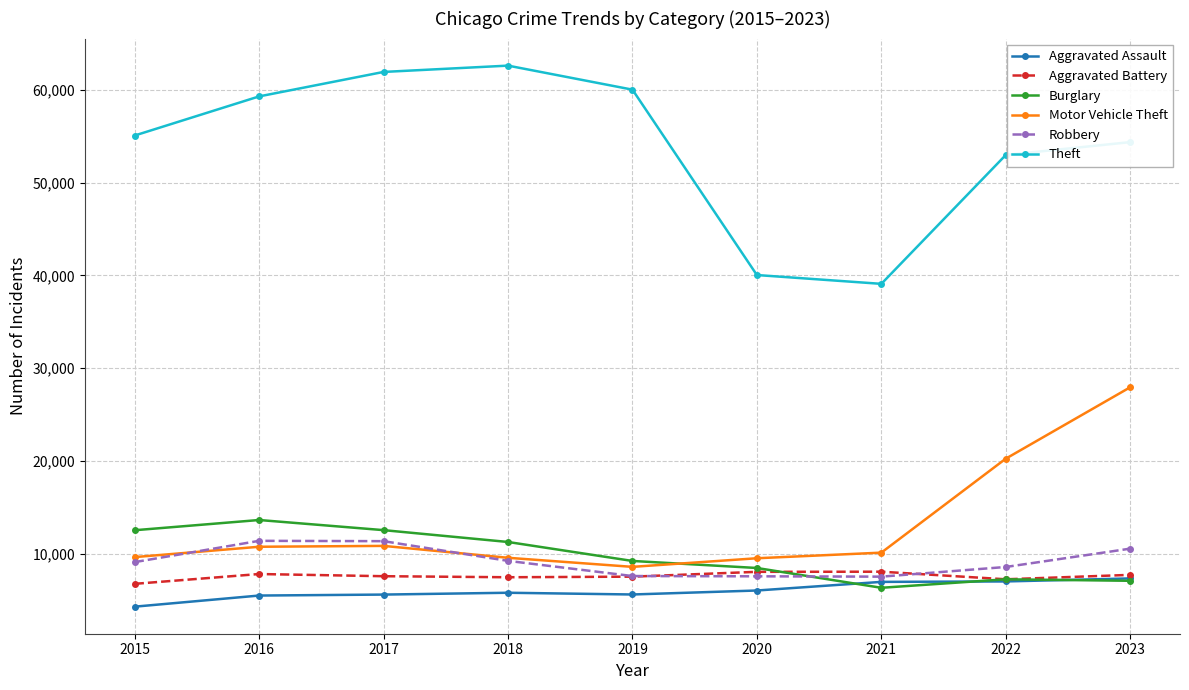

Is it true that Aggravated Battery equals 7590 at 2017?

True